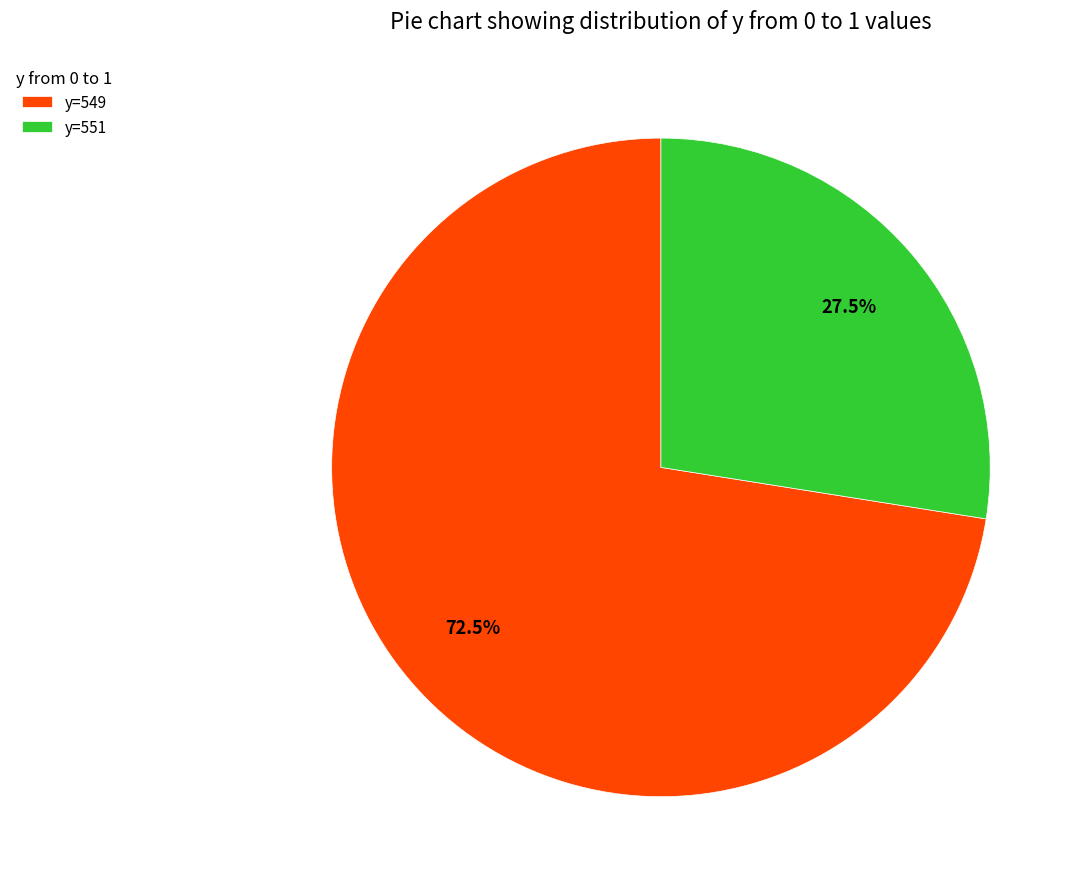

How many slices are in this pie chart?

2